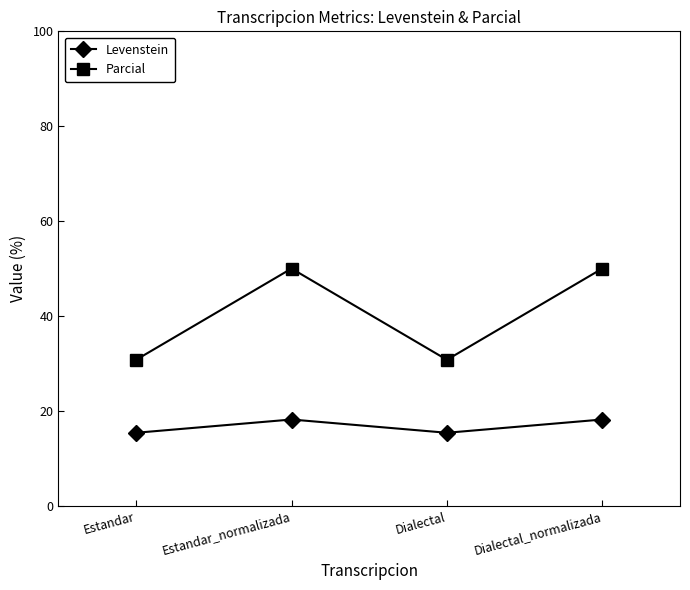

At which label does Levenstein first exceed 18?

Estandar_normalizada